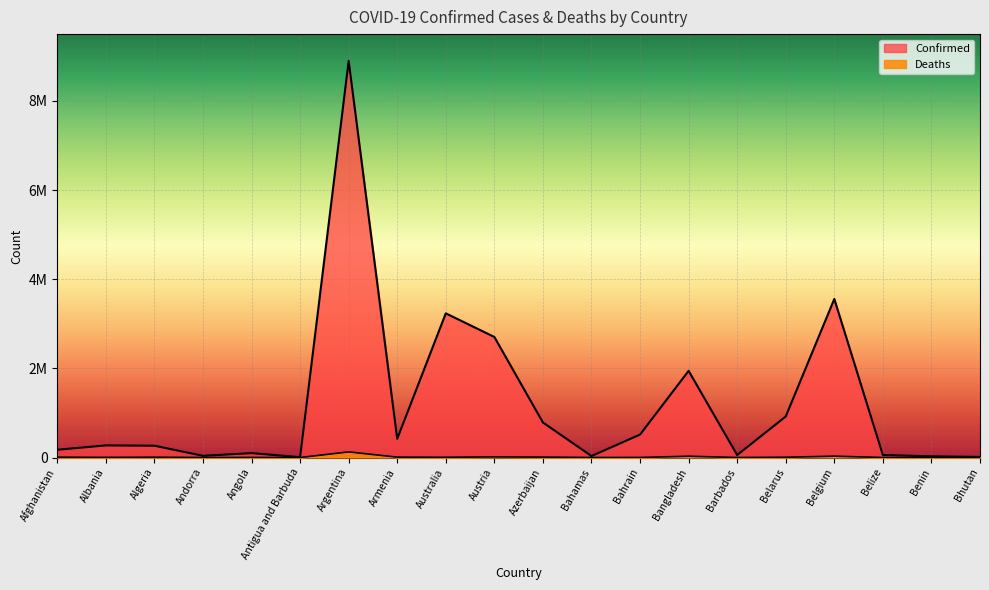

Rank the series by their average value, from lowest to highest.

Deaths, Confirmed